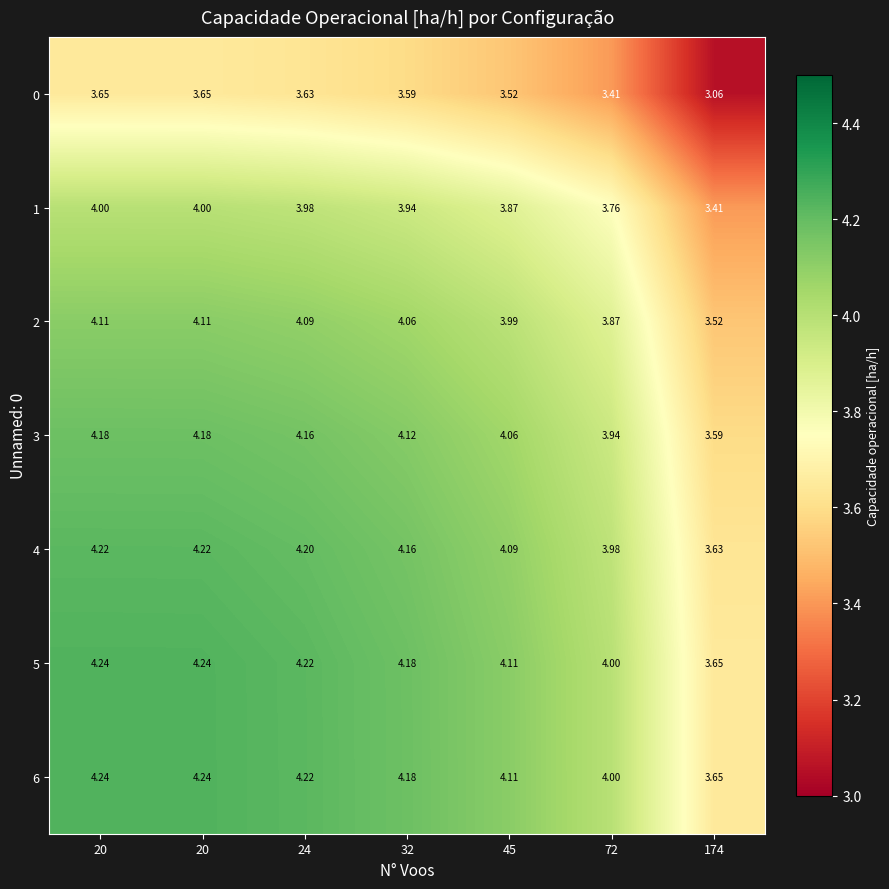

Count the number of categories in the chart.

7